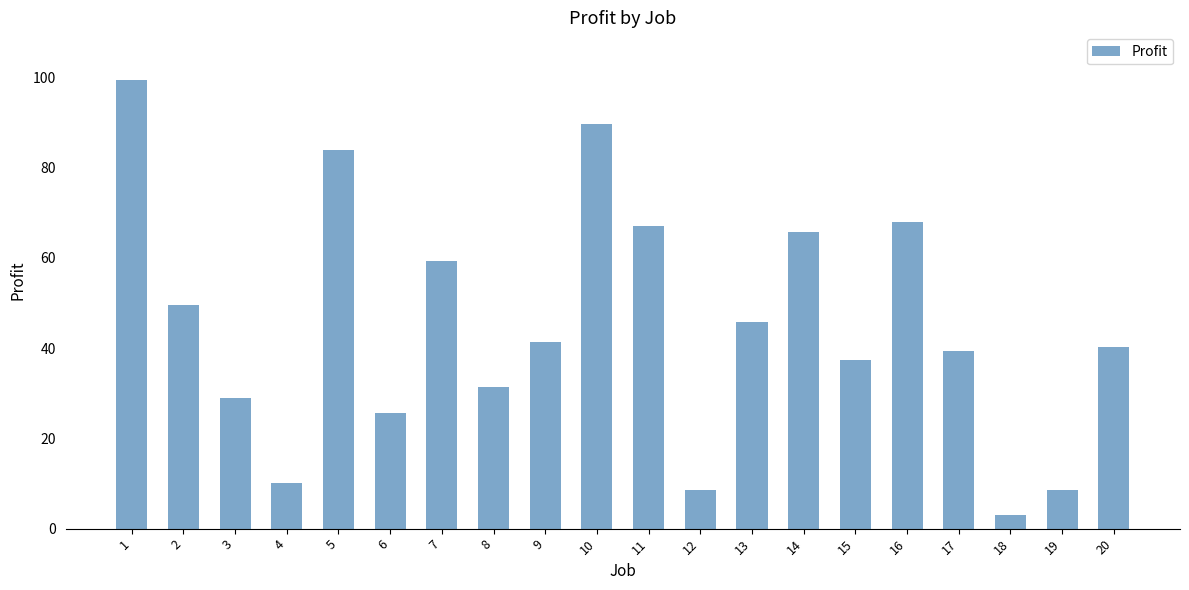

How many values exceed 41?

10